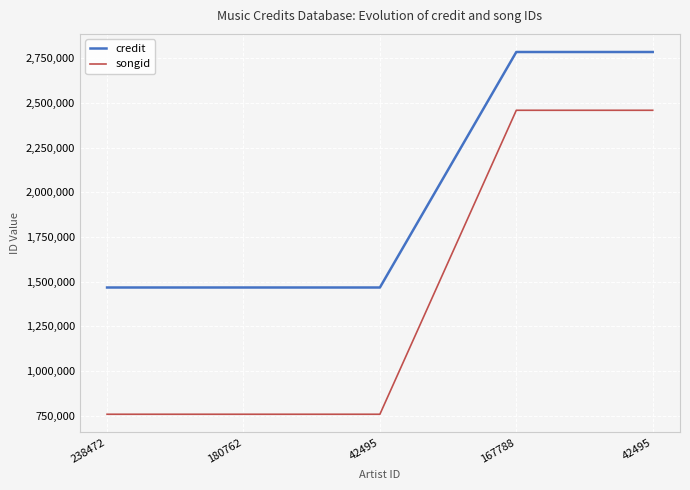

Is it true that credit equals 2417041 at 180762?

False